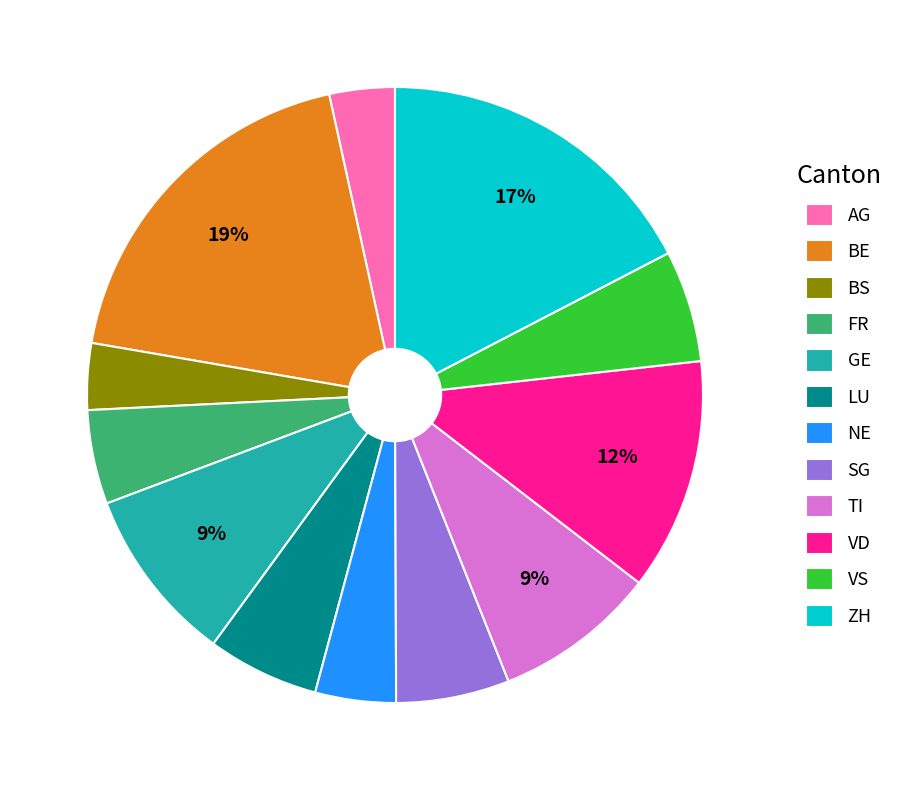

How many segments does this pie chart have?

12